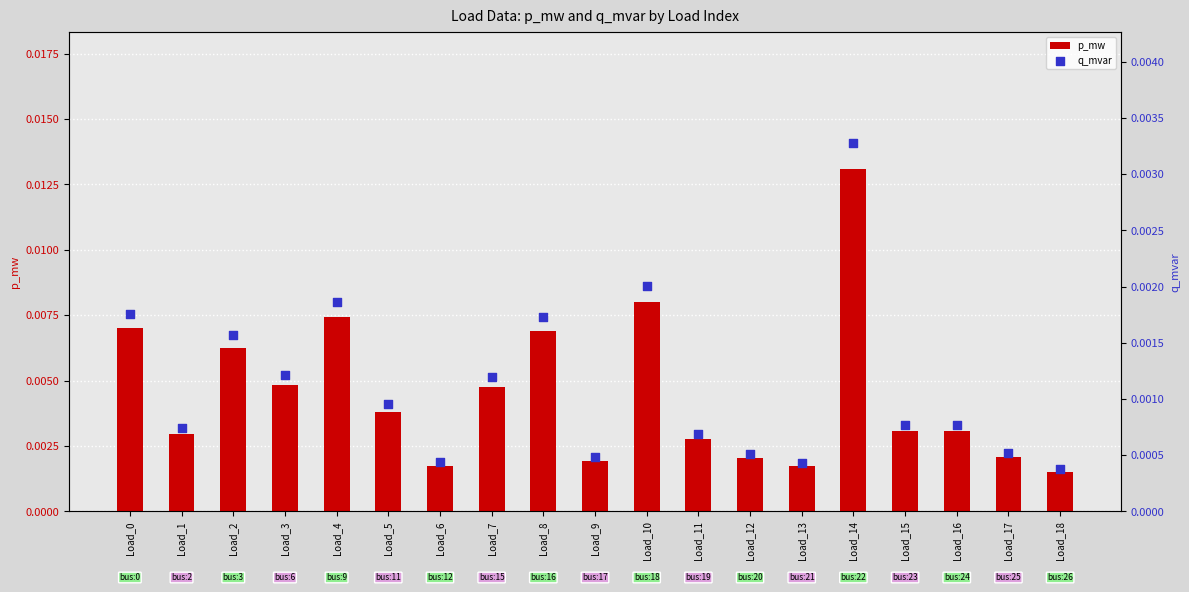

Is the value of q_mvar at Load_11 greater than the value of p_mw at Load_18?

No